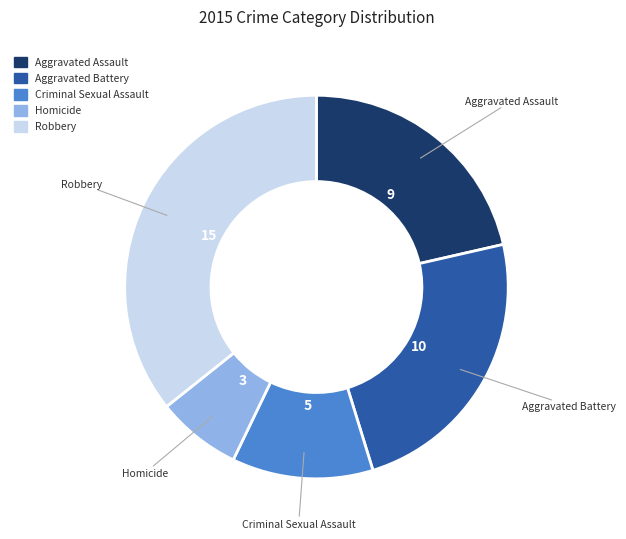

How many slices are in this pie chart?

5